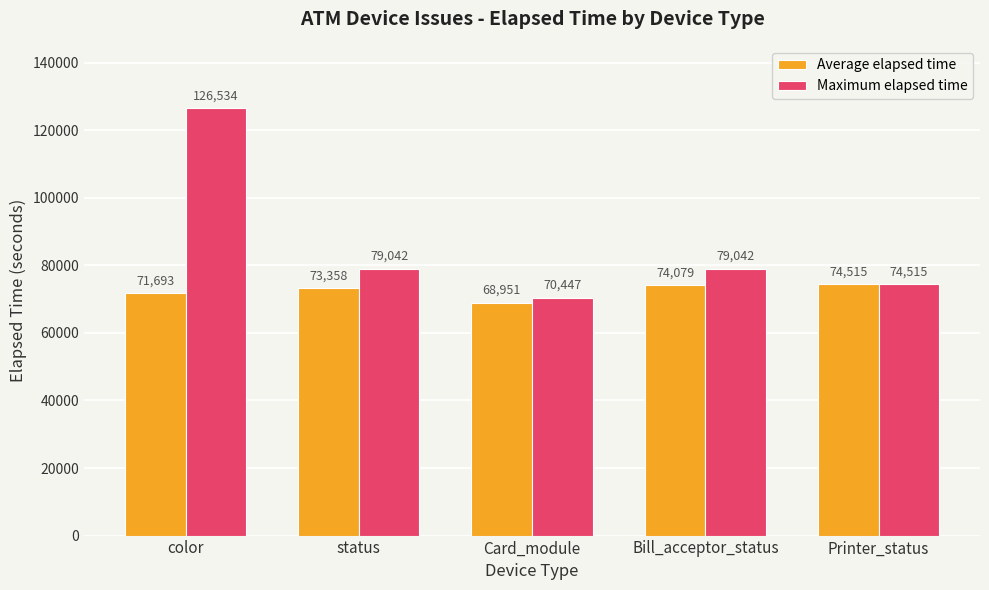

Rank the series by their average value, from highest to lowest.

Maximum elapsed time, Average elapsed time